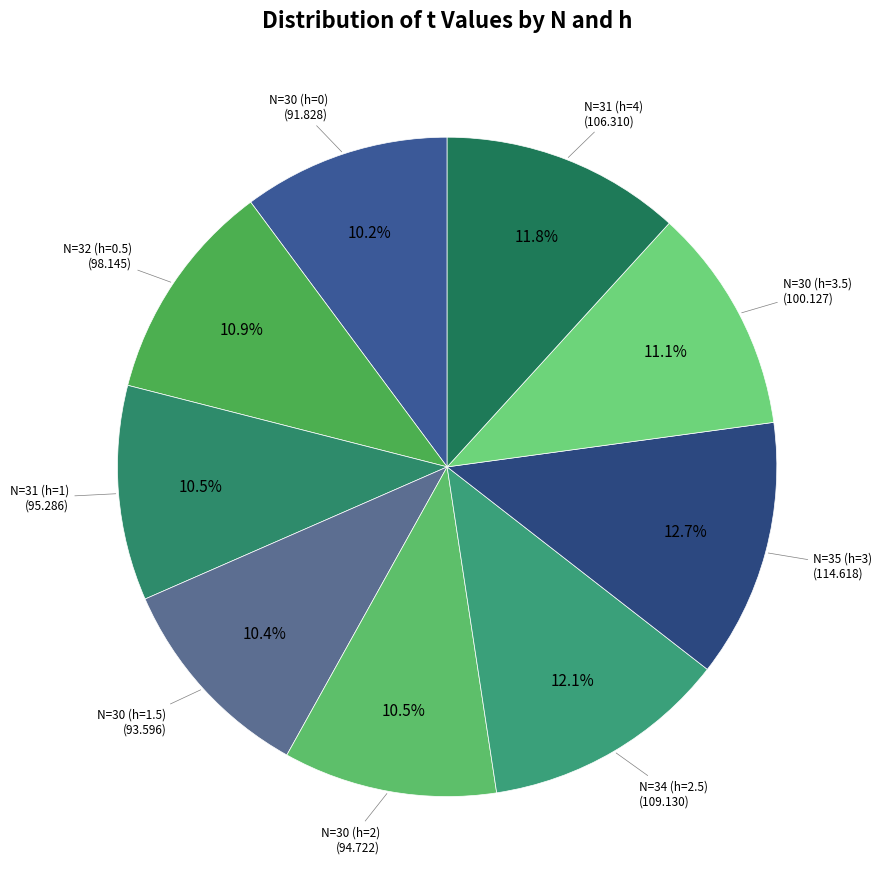

Which slice is the largest?

N=35 (h=3)